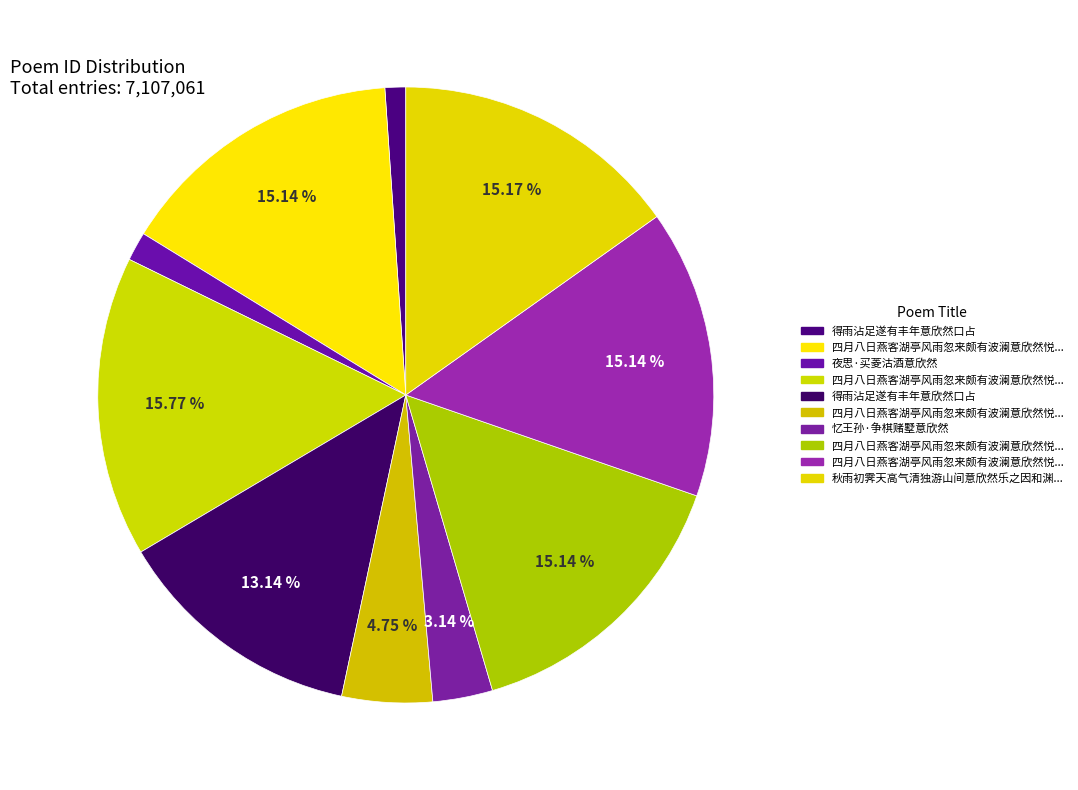

How many slices are in this pie chart?

10